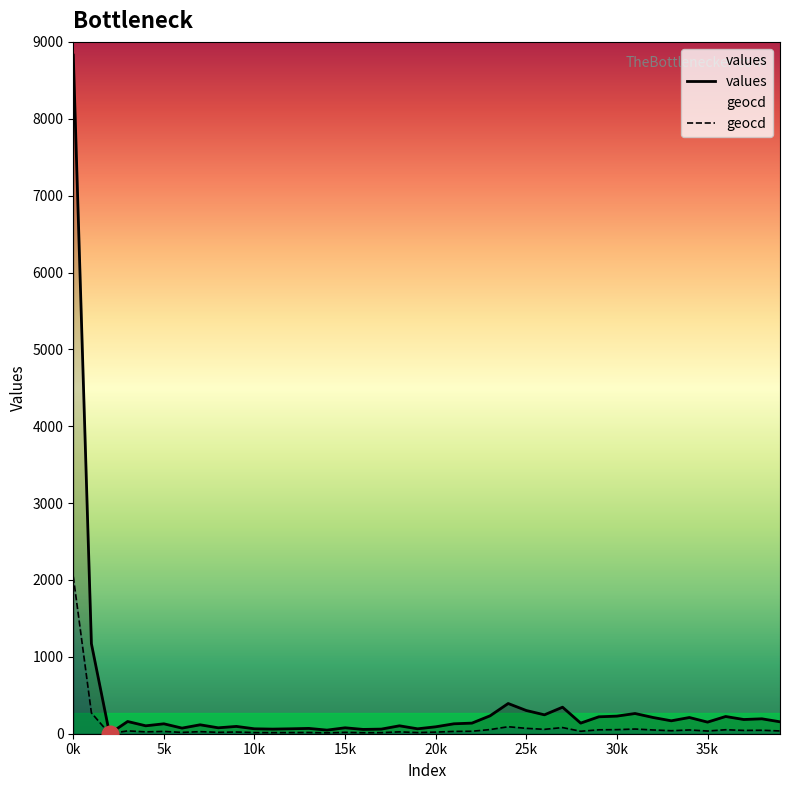

True or false: geocd has more than 1 interior local peaks.

True